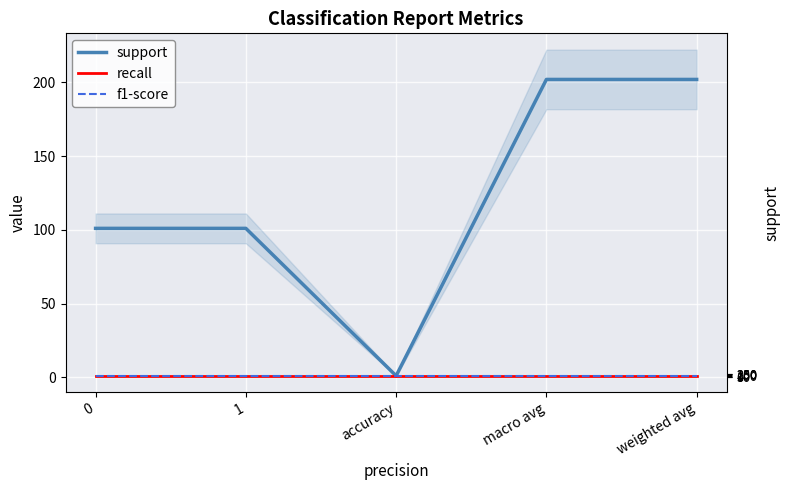

What position from the right is macro avg?

2